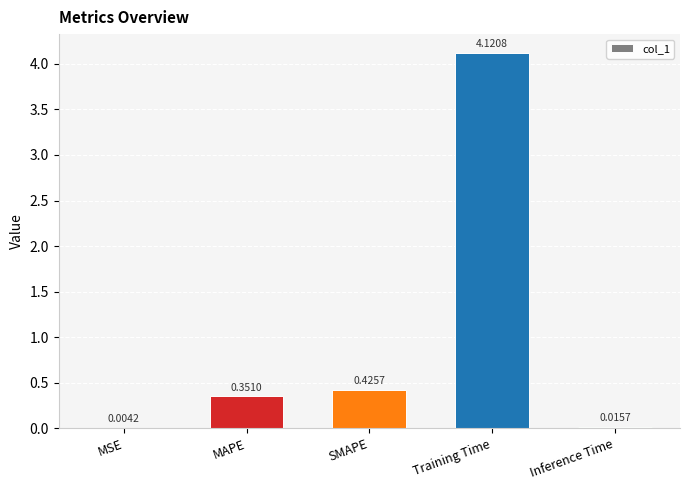

What is the sum of all values?

4.9